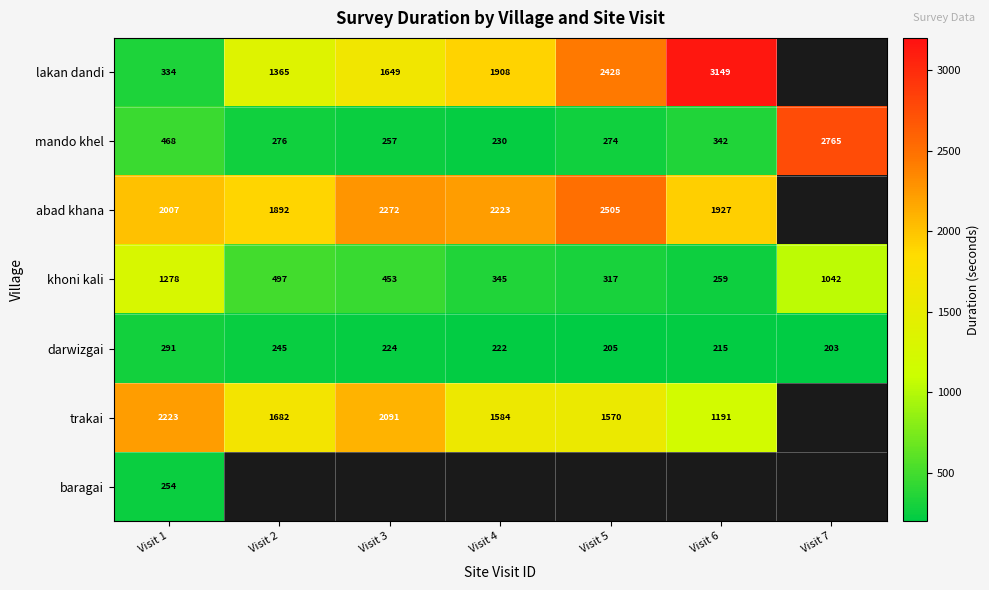

What is the greatest value displayed?

3149.0